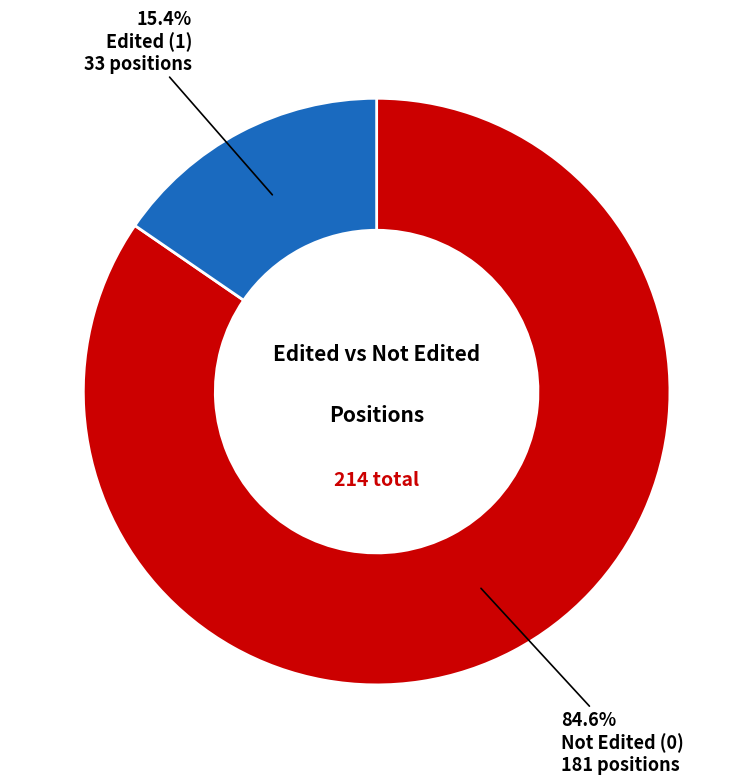

Is there a majority slice in this chart?

Yes